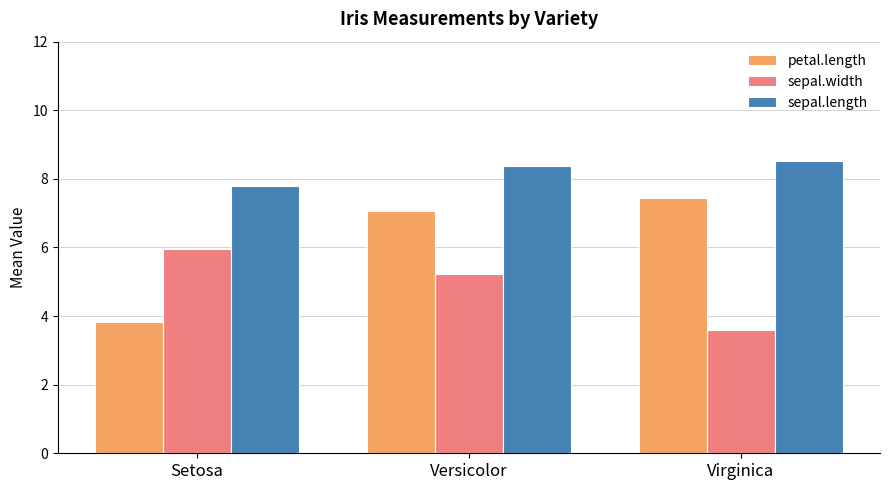

How many values in the sepal.length series are below 8?

1